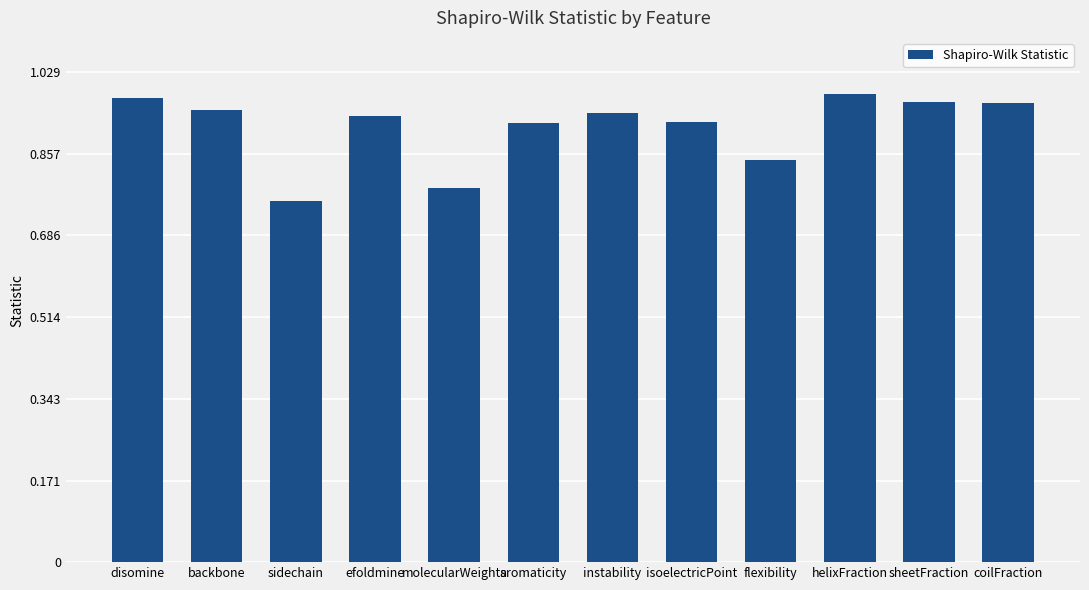

Which has a higher value, isoelectricPoint or coilFraction?

coilFraction